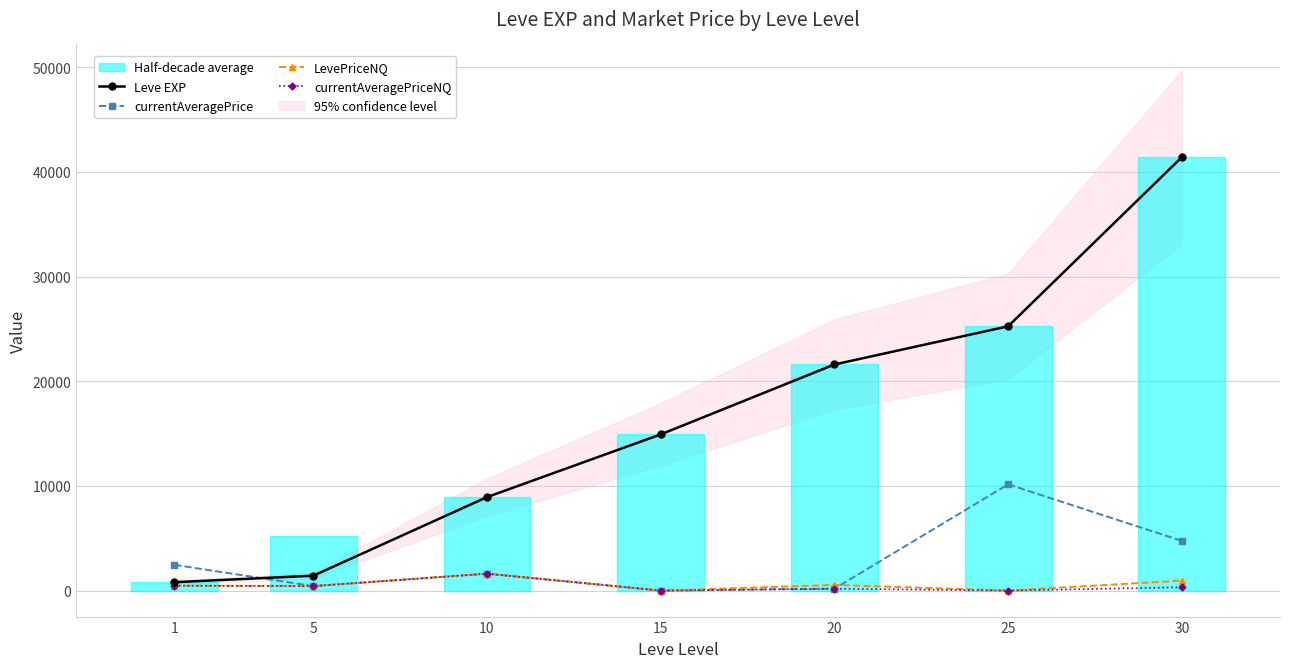

Rank the categories by currentAveragePriceNQ value from highest to lowest.

10, 1, 5, 30, 20, 15, 25